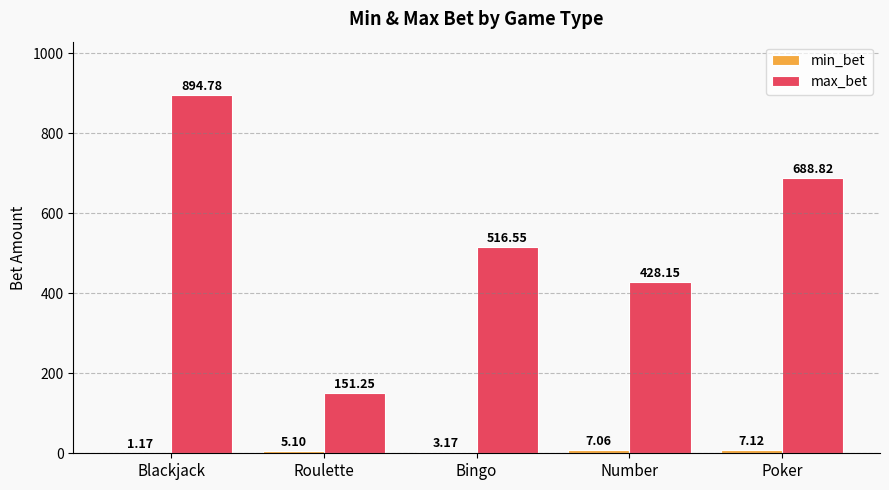

What is the sum of the max_bet values at Blackjack and Poker?

1583.6